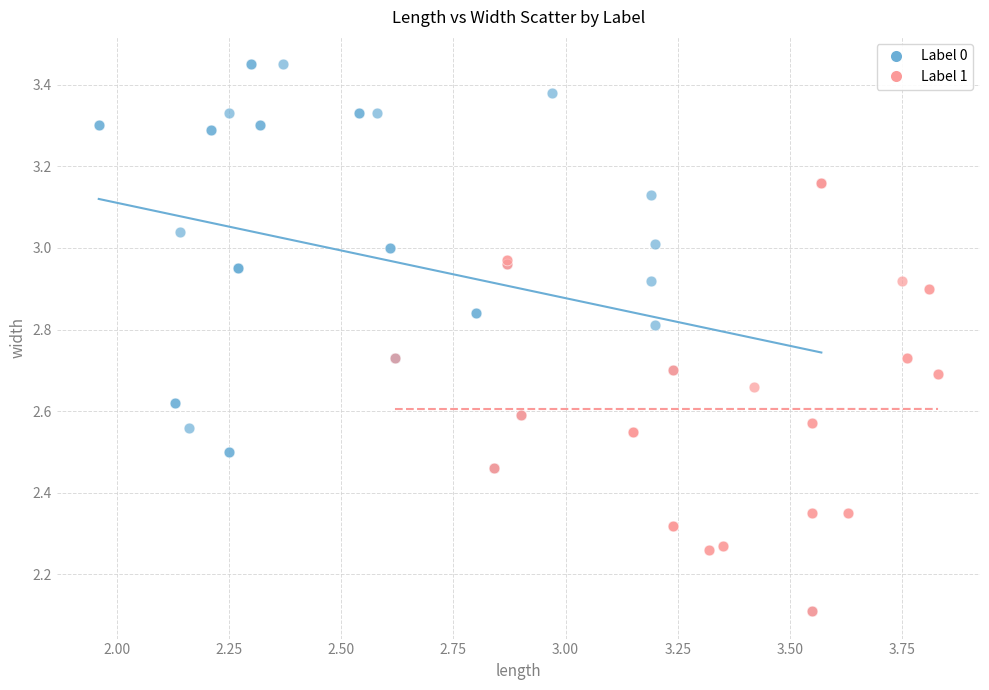

What are all the series names shown in the legend?

Label 0, Label 1